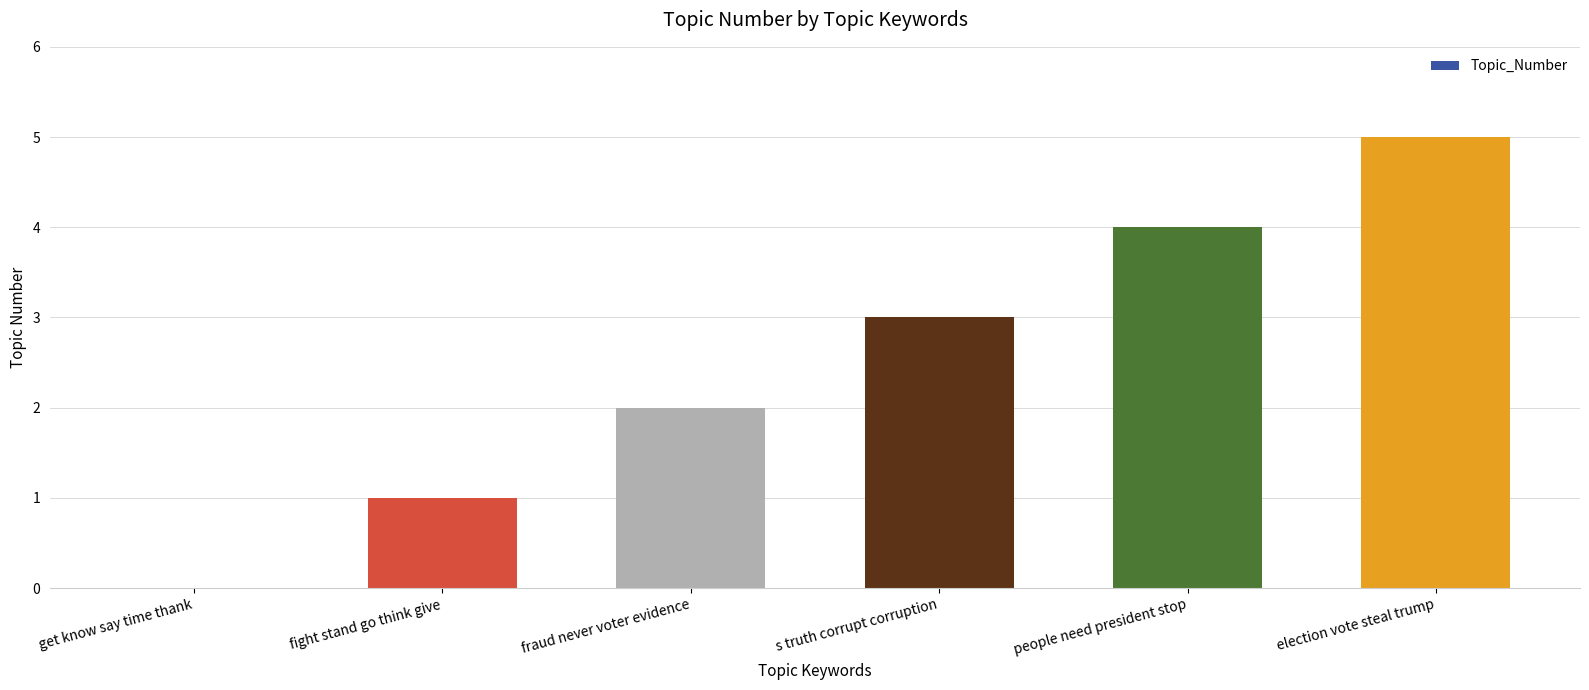

How many series are shown in this chart?

1